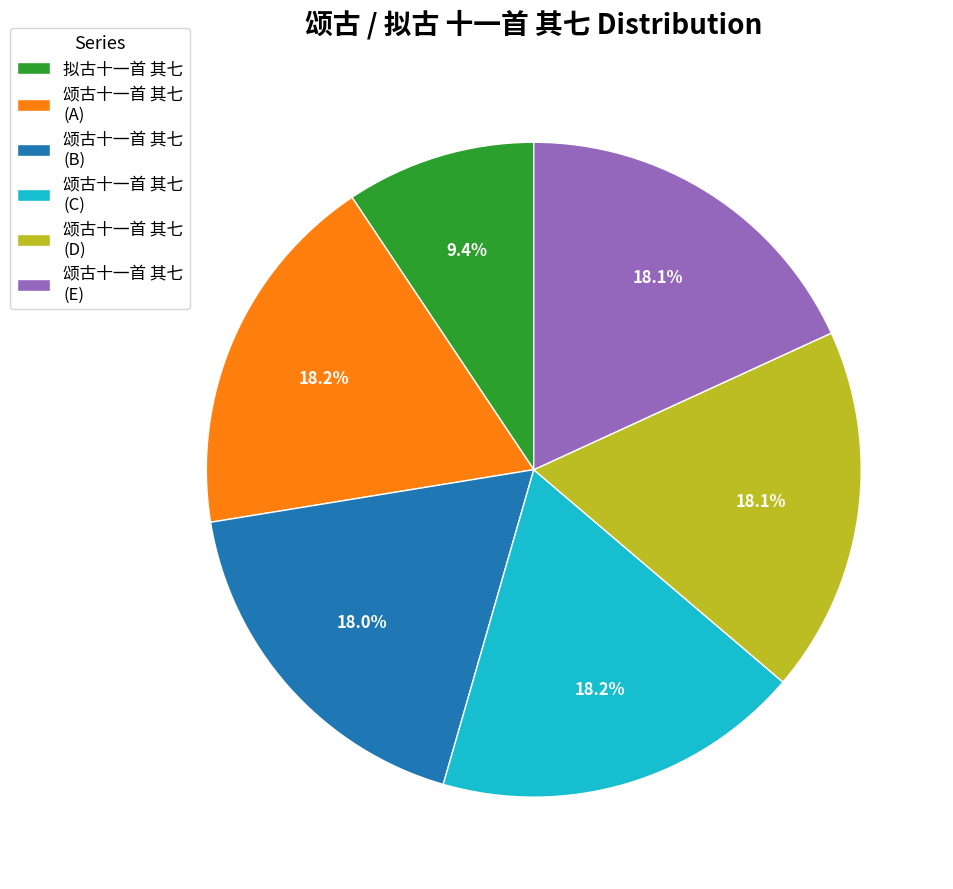

What is the ratio of the value at 颂古十一首 其七 (D) to the value at 颂古十一首 其七 (C)?

1.0